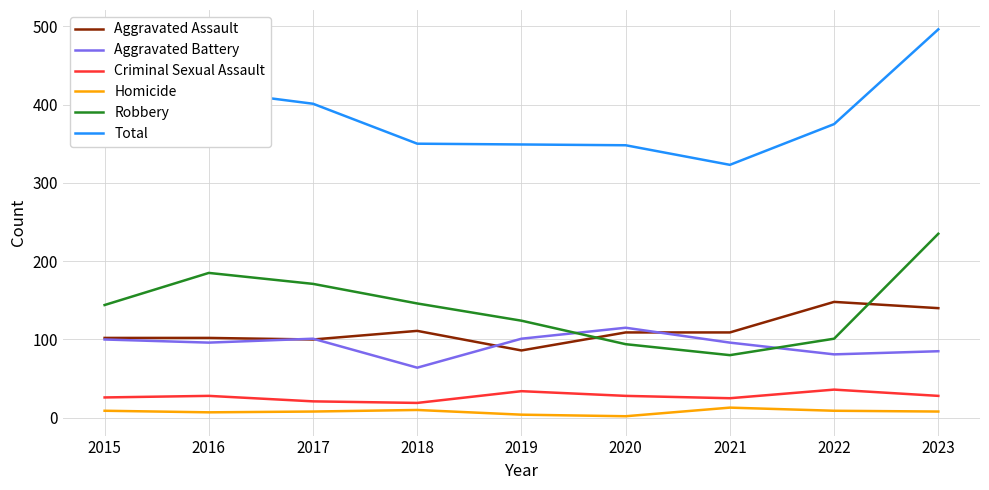

Is it true that Robbery equals 143 at 2023?

False